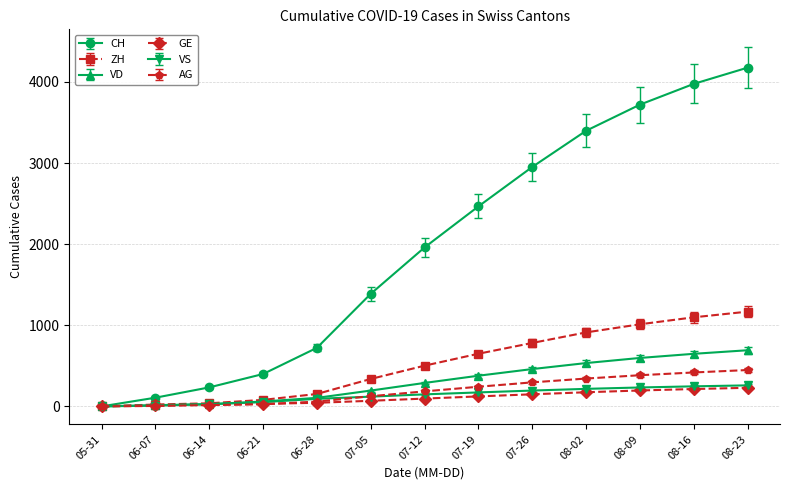

What is the maximum value shown in the chart?

4176